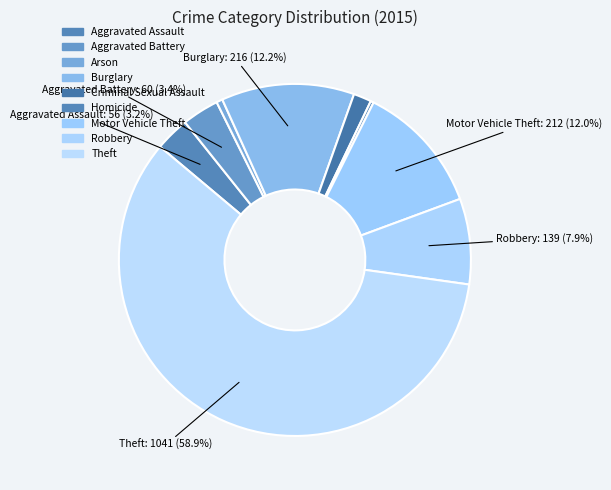

What is the change in value from Aggravated Battery to Motor Vehicle Theft?

+152